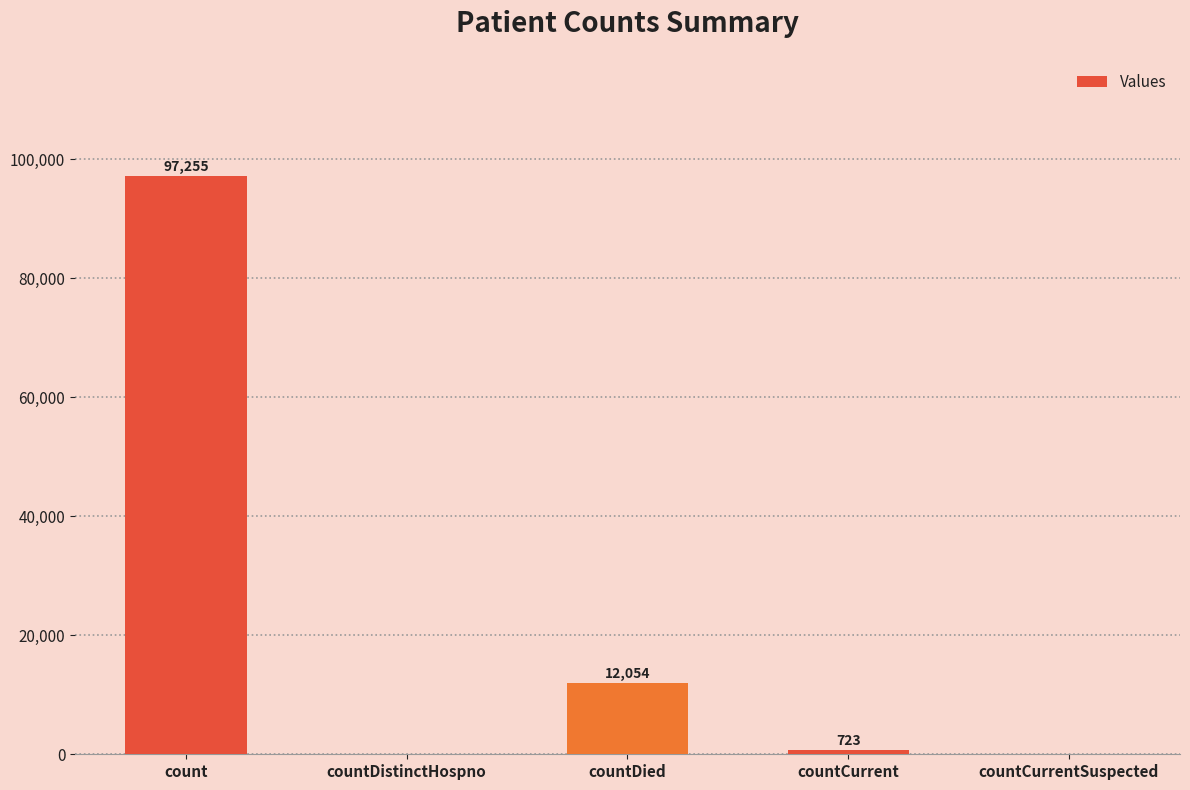

Reading right to left, list all the values displayed in this chart.

0	723	12054	0	97255